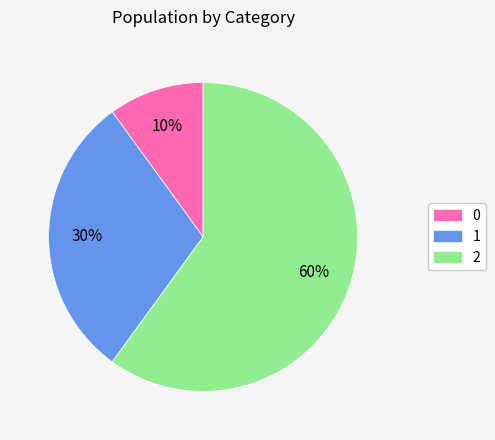

To the nearest percent, what percentage of the pie is 0?

10%